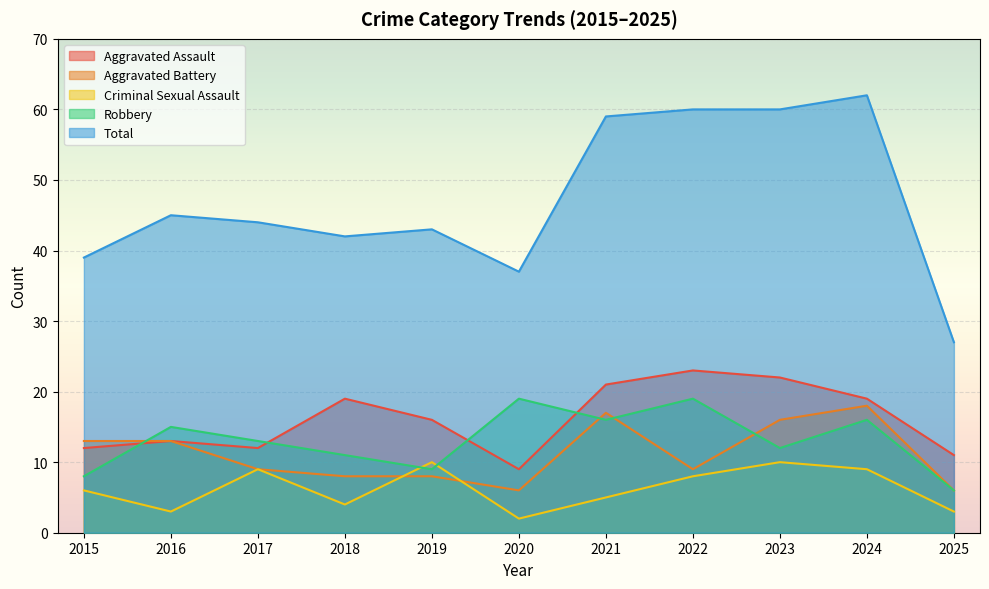

At how many categories does at least one series exceed 38?

9